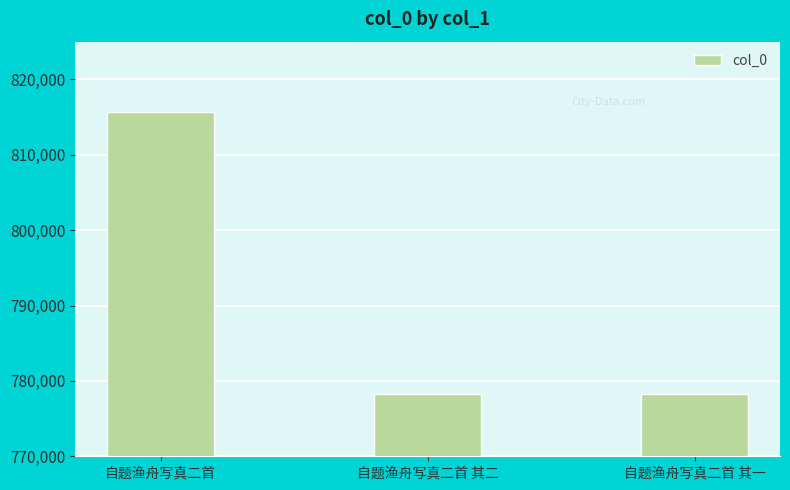

Count the number of categories in the chart.

3